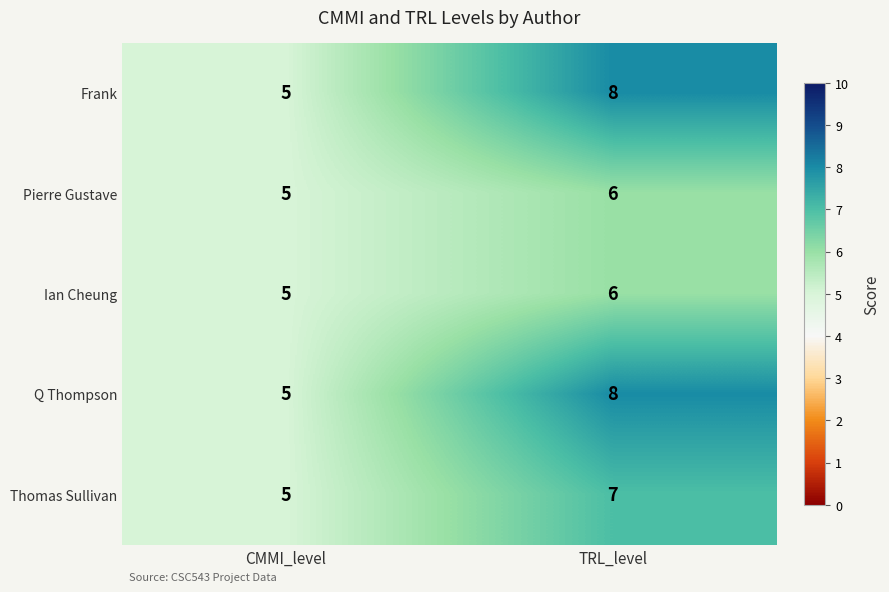

What is the smallest value displayed?

5